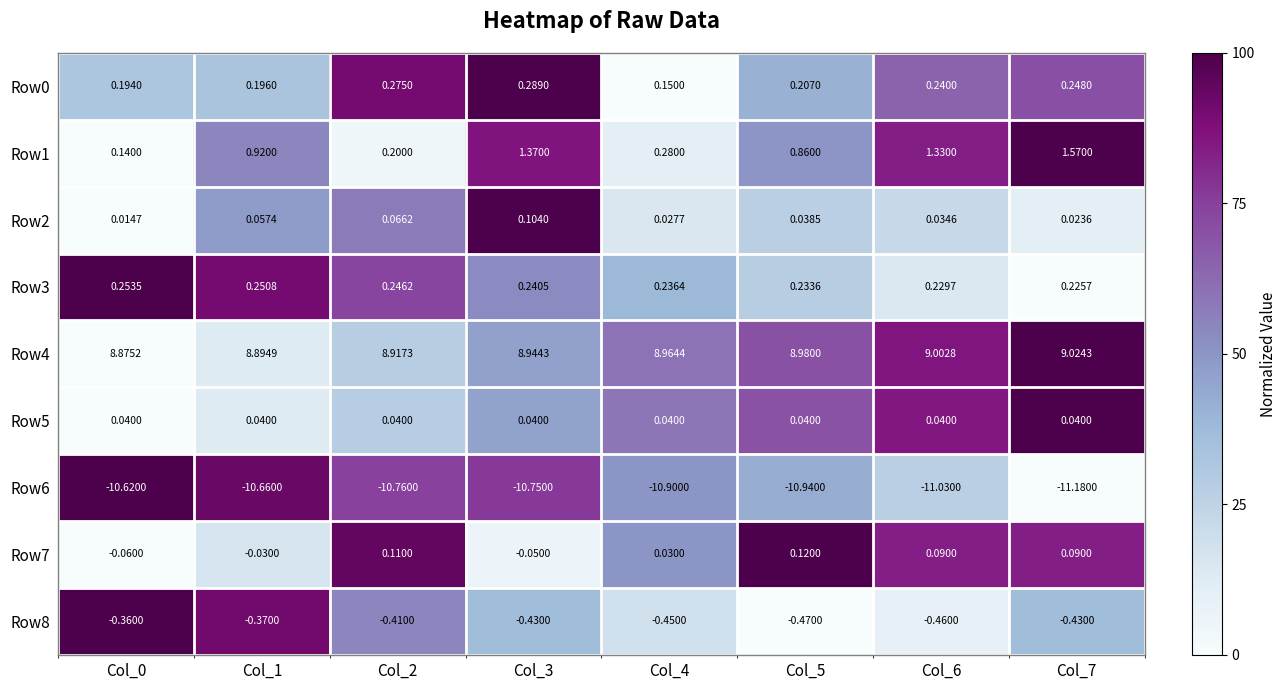

Which category has the highest value across all series?

Col_7